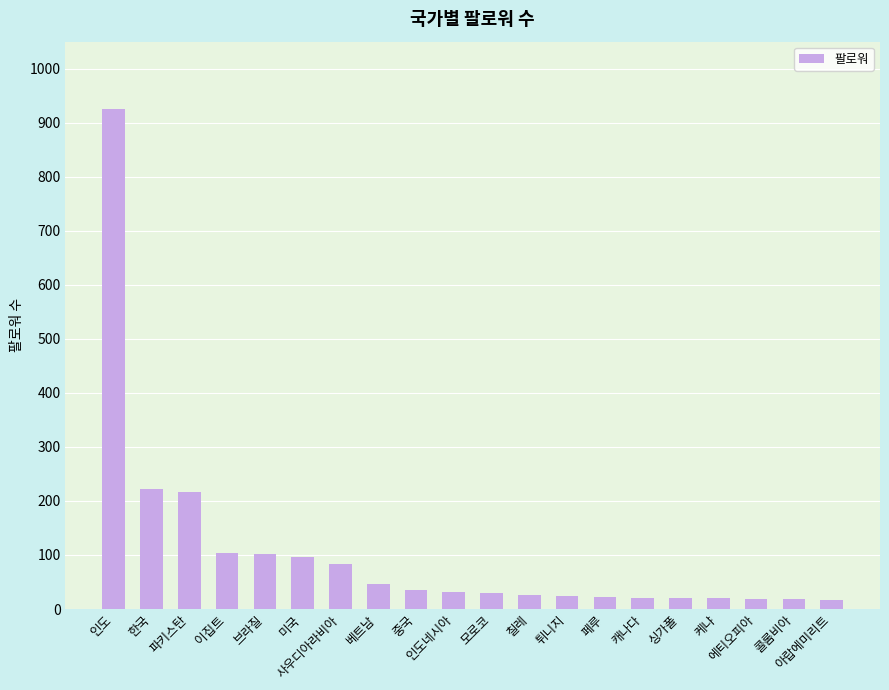

How many categories are shown in the chart?

20